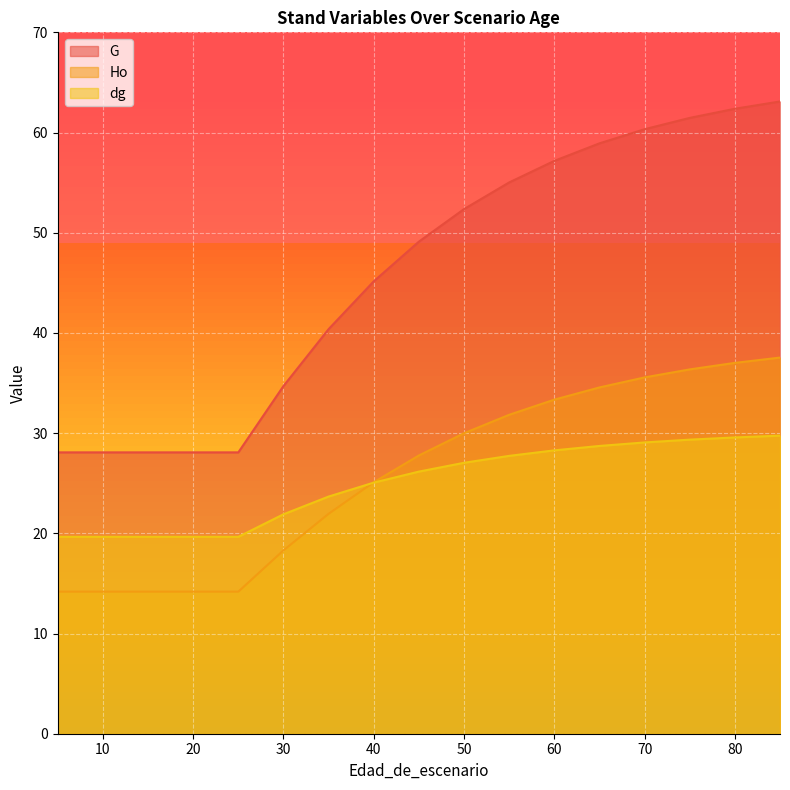

What is the smallest value displayed?

14.2